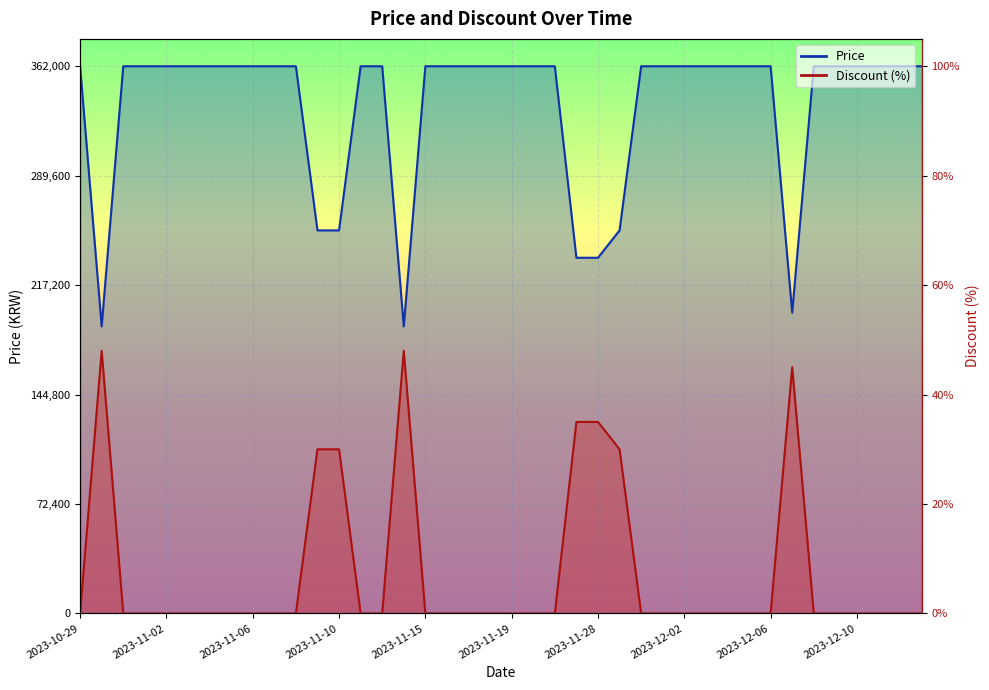

How many series are shown in this chart?

2